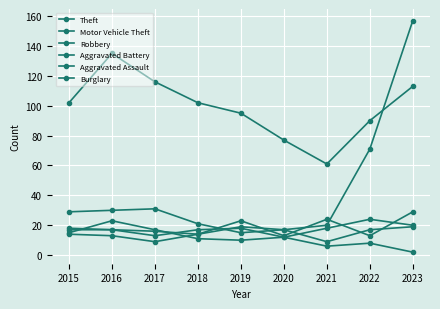

Rank the series at 2015 from lowest to highest value.

Aggravated Assault, Burglary, Aggravated Battery, Robbery, Motor Vehicle Theft, Theft